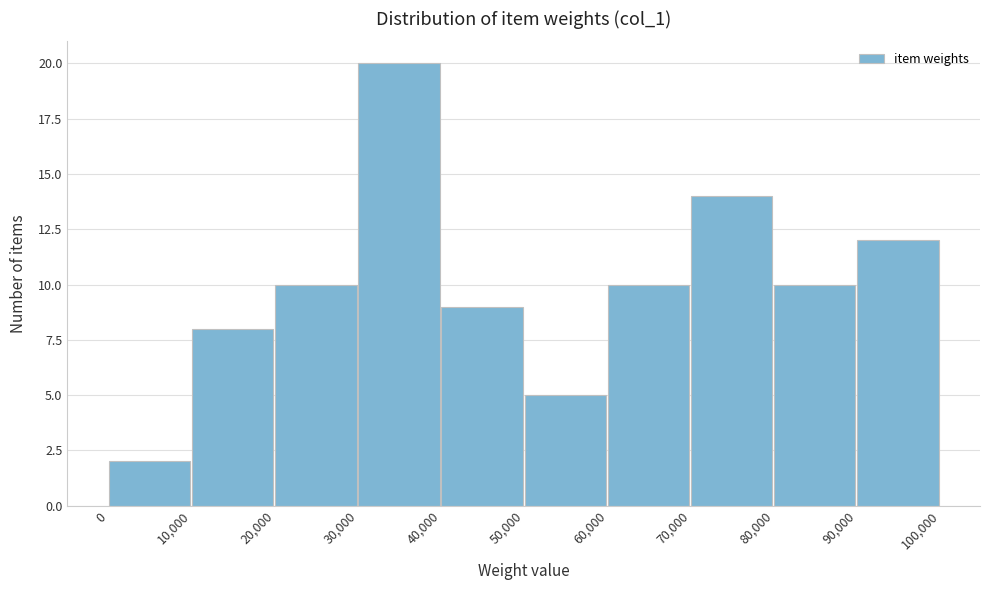

What is the height of the bar covering 20,000 to 30,000 on the x-axis? The values are not printed on the chart, so give them approximately, as read against the axis.

10